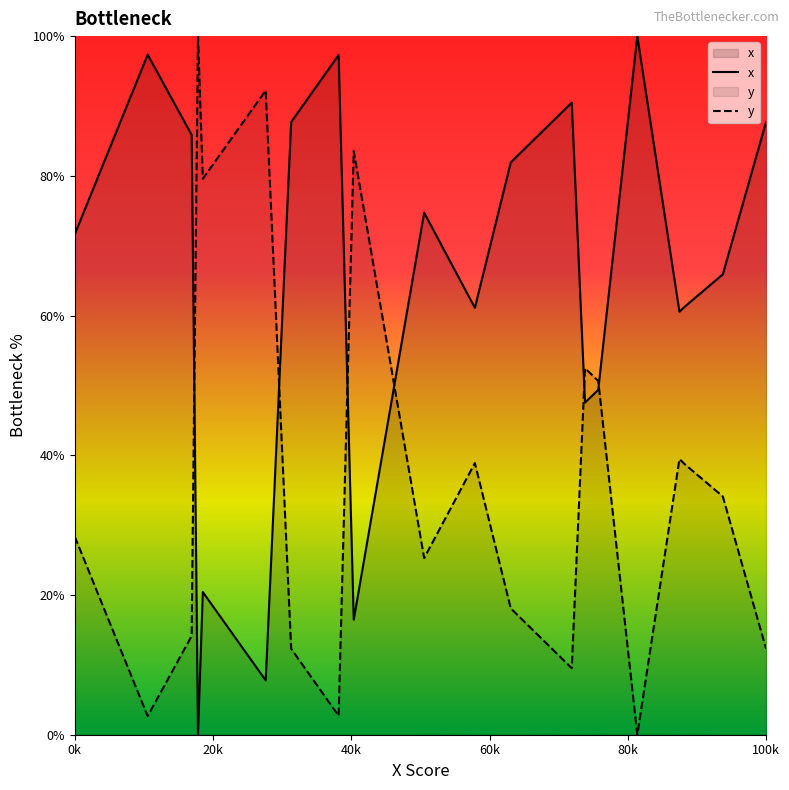

List the series in order of their overall mean, highest first.

x, y